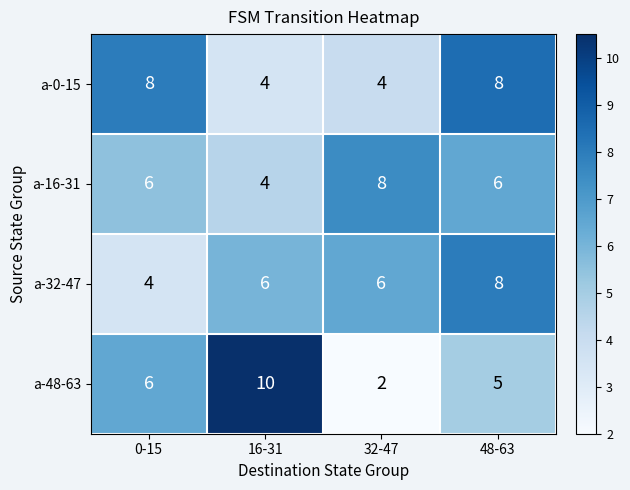

The a-32-47 series shows 5 at 48-63. True or false?

False